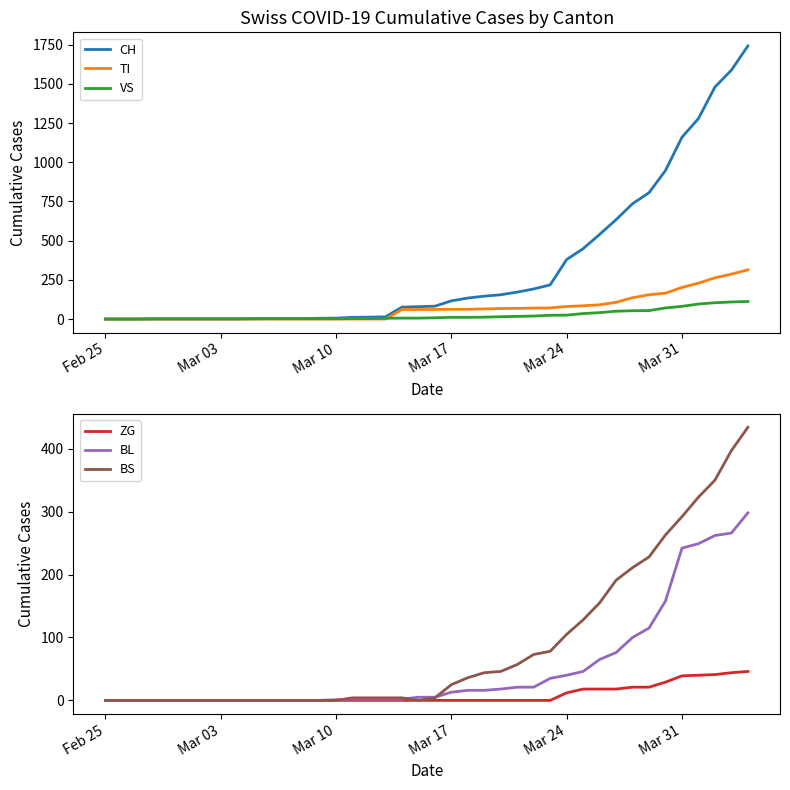

How many values in BL are above zero?

26